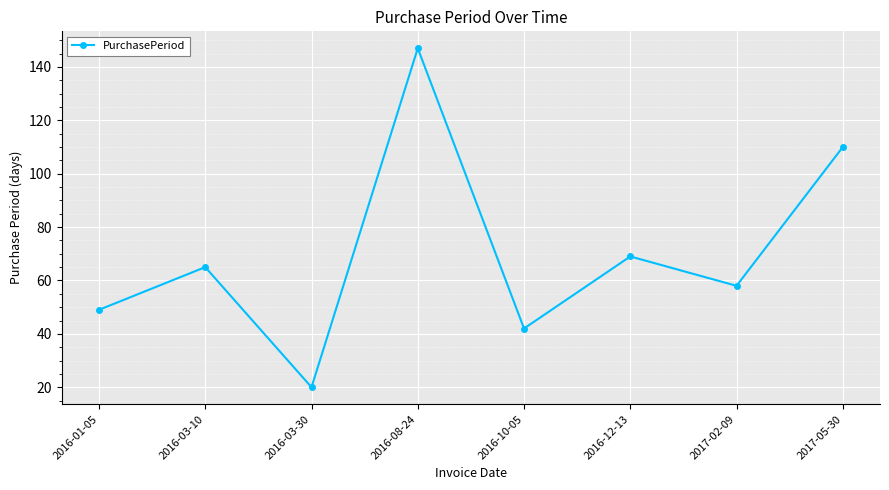

How many lines are shown in the chart?

1